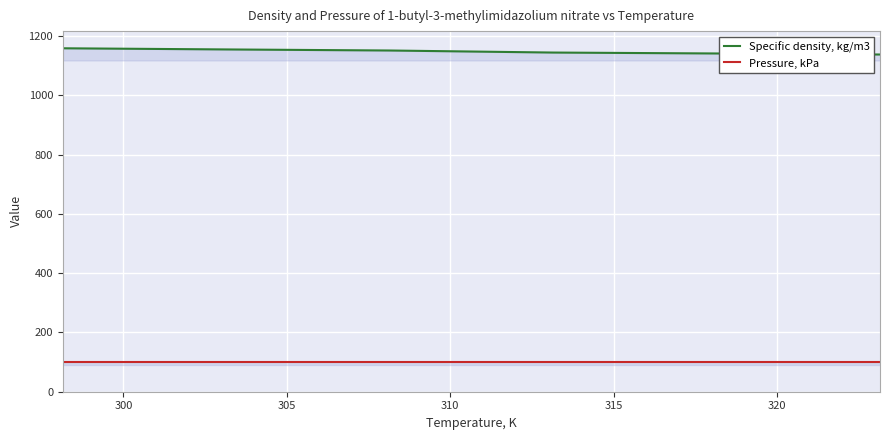

What is the smallest value displayed?

101.3